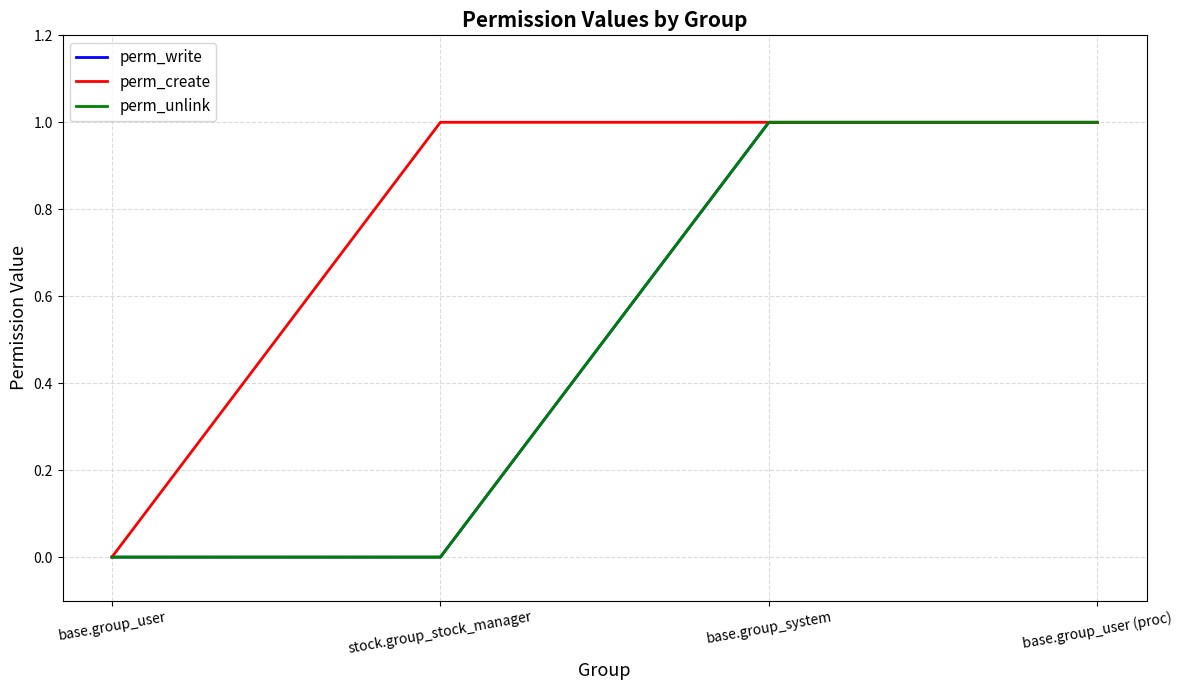

True or false: perm_unlink has more than 1 interior local peaks.

False